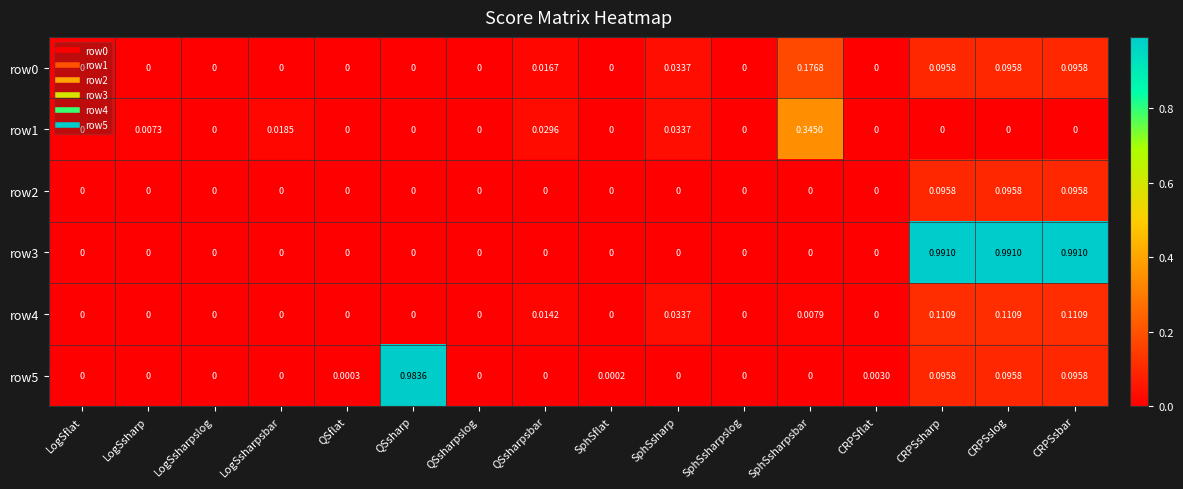

Which series has the widest spread of values?

row3